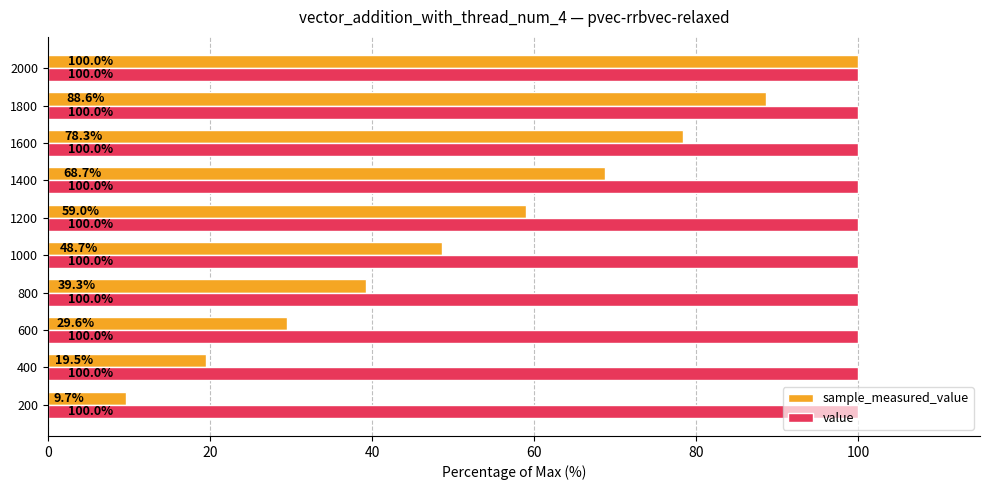

List the labels in order of sample_measured_value value, largest first.

2000, 1800, 1600, 1400, 1200, 1000, 800, 600, 400, 200